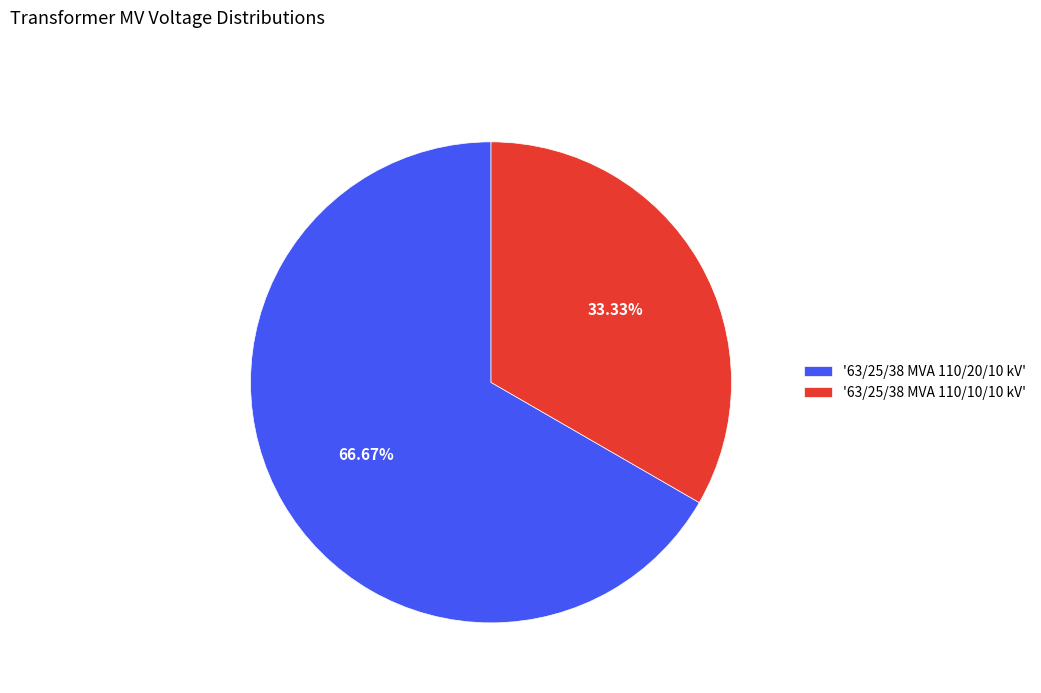

Is the sum of '63/25/38 MVA 110/20/10 kV' and '63/25/38 MVA 110/10/10 kV' greater than half?

Yes